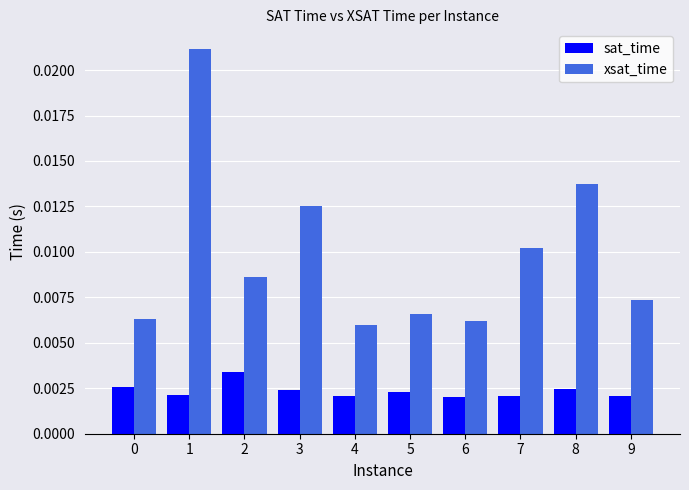

Which series has the largest total across all categories?

xsat_time